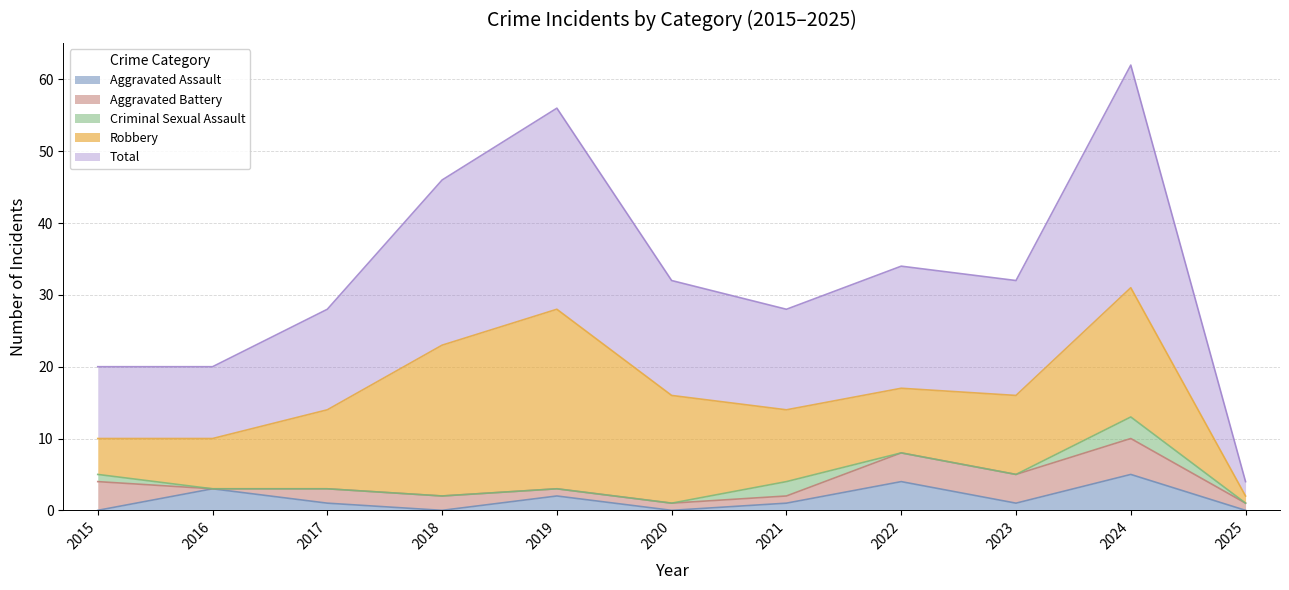

What is the spread (max minus min) of values at 2024?

28